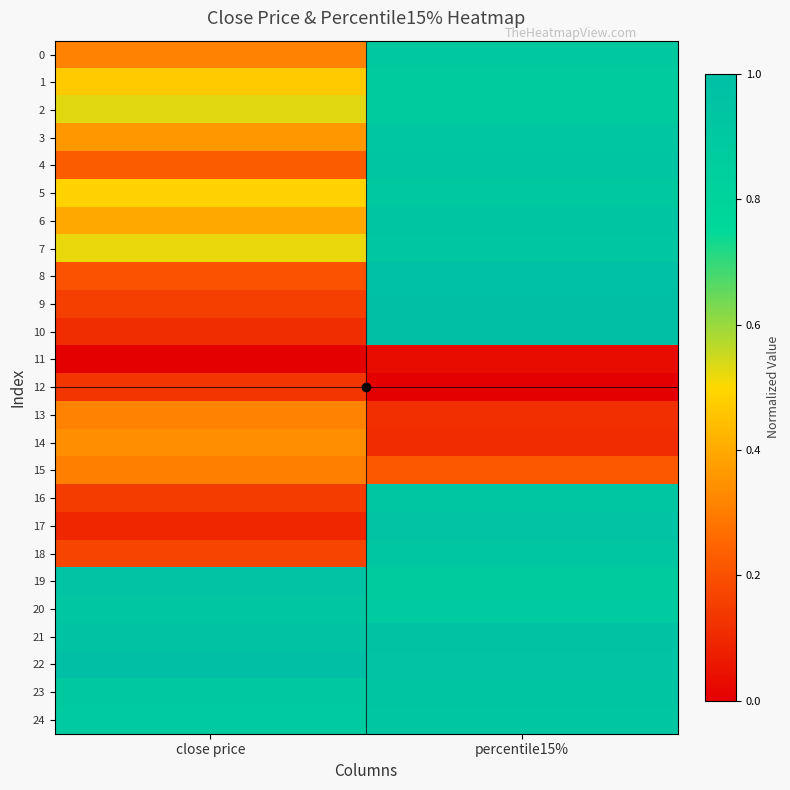

Reading left to right, list all the values displayed in this chart.

0: close price=0.3	percentile15%=0.9
1: close price=0.5	percentile15%=0.9
2: close price=0.5	percentile15%=0.9
3: close price=0.4	percentile15%=0.9
4: close price=0.2	percentile15%=0.9
5: close price=0.5	percentile15%=0.9
6: close price=0.4	percentile15%=0.9
7: close price=0.5	percentile15%=0.9
8: close price=0.2	percentile15%=1.0
9: close price=0.2	percentile15%=1.0
10: close price=0.1	percentile15%=1.0
11: close price=0.0	percentile15%=0.0
12: close price=0.1	percentile15%=0.0
13: close price=0.3	percentile15%=0.1
14: close price=0.3	percentile15%=0.1
15: close price=0.3	percentile15%=0.2
16: close price=0.1	percentile15%=0.9
17: close price=0.1	percentile15%=1.0
18: close price=0.2	percentile15%=0.9
19: close price=1.0	percentile15%=0.9
20: close price=0.9	percentile15%=0.9
21: close price=1.0	percentile15%=1.0
22: close price=1.0	percentile15%=0.9
23: close price=0.9	percentile15%=0.9
24: close price=0.9	percentile15%=0.9